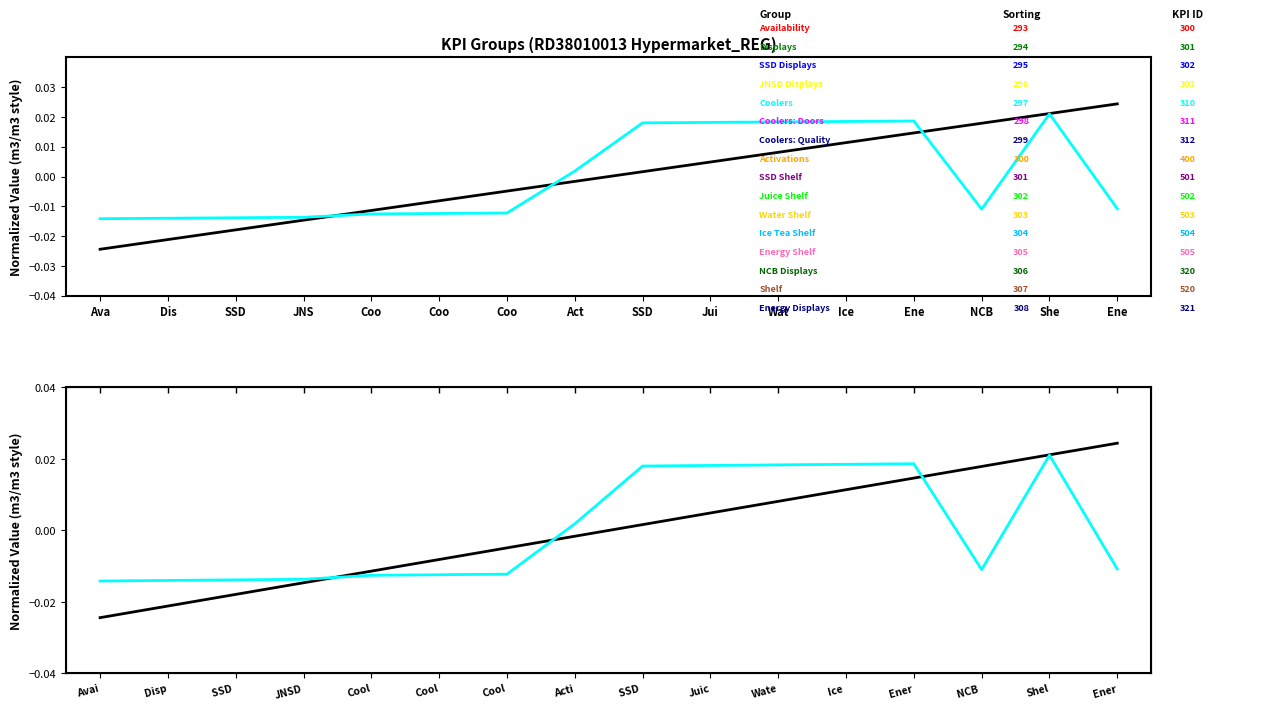

Which series ends up on top after the final intersection of Sorting and KPI ID?

Sorting